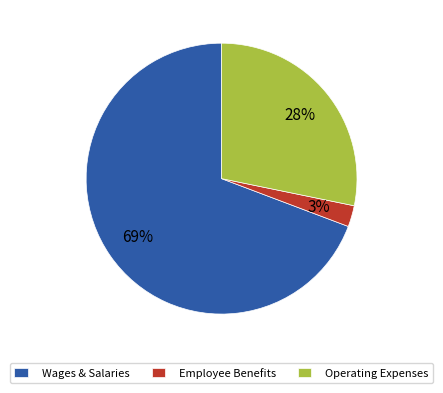

To the nearest percent, what percentage of the pie is Employee Benefits?

3%